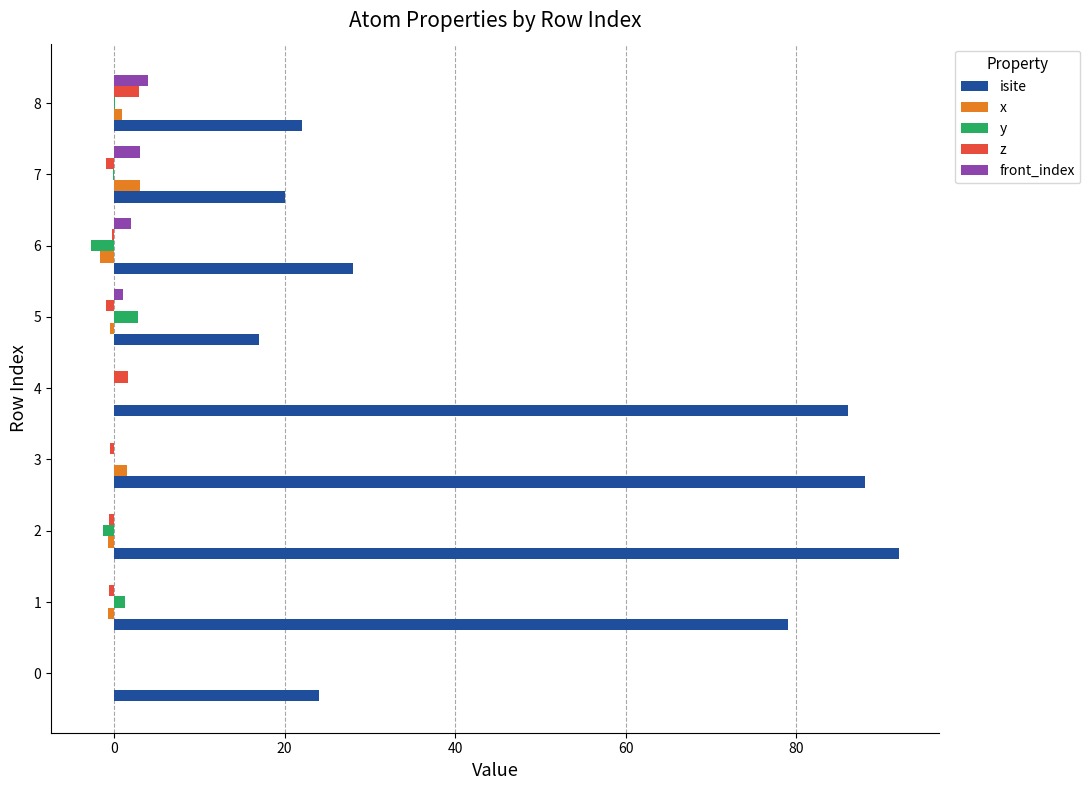

What is the maximum value shown in the chart?

92.0